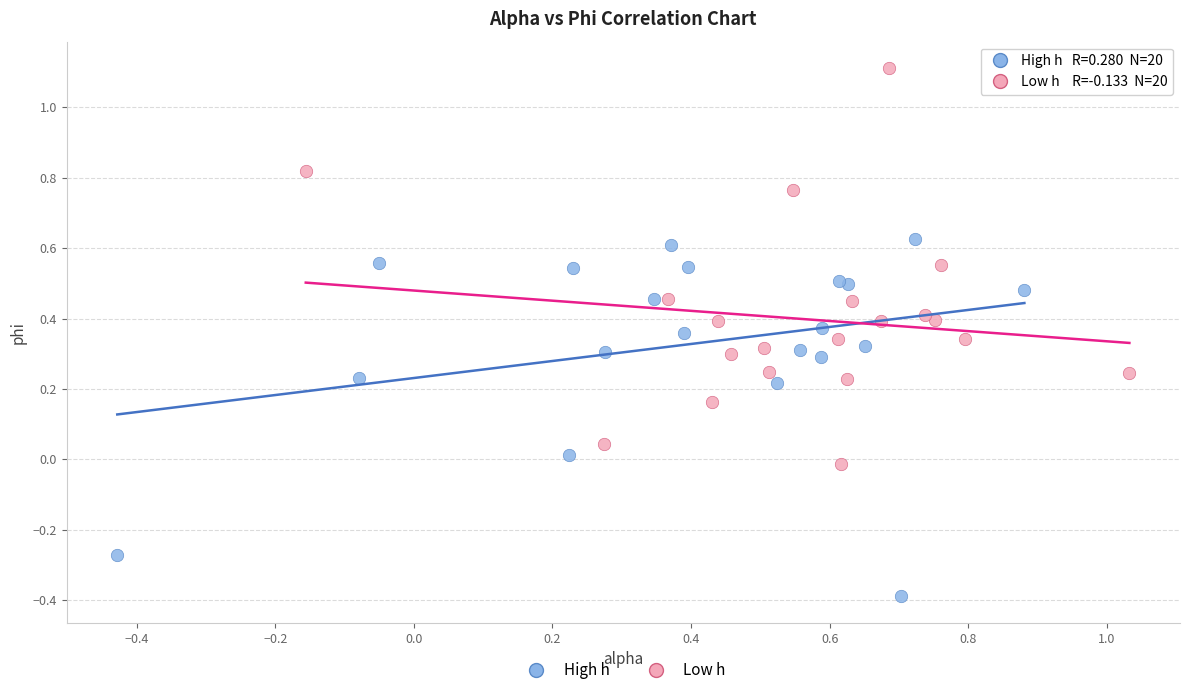

Which series reaches the minimum Y coordinate?

High h